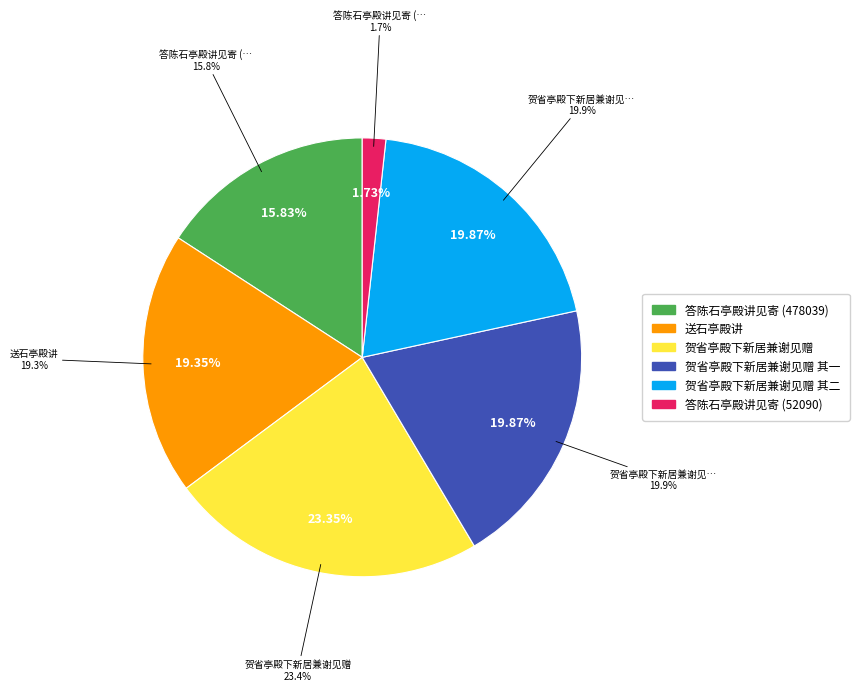

Which slice is the smallest?

答陈石亭殿讲见寄 (52090)